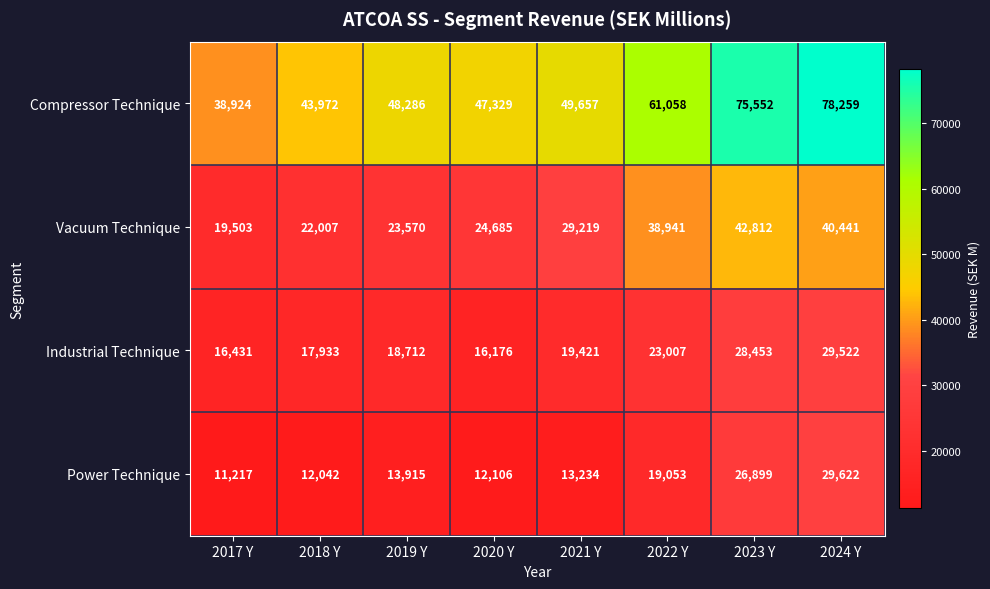

Count the number of categories in the chart.

8